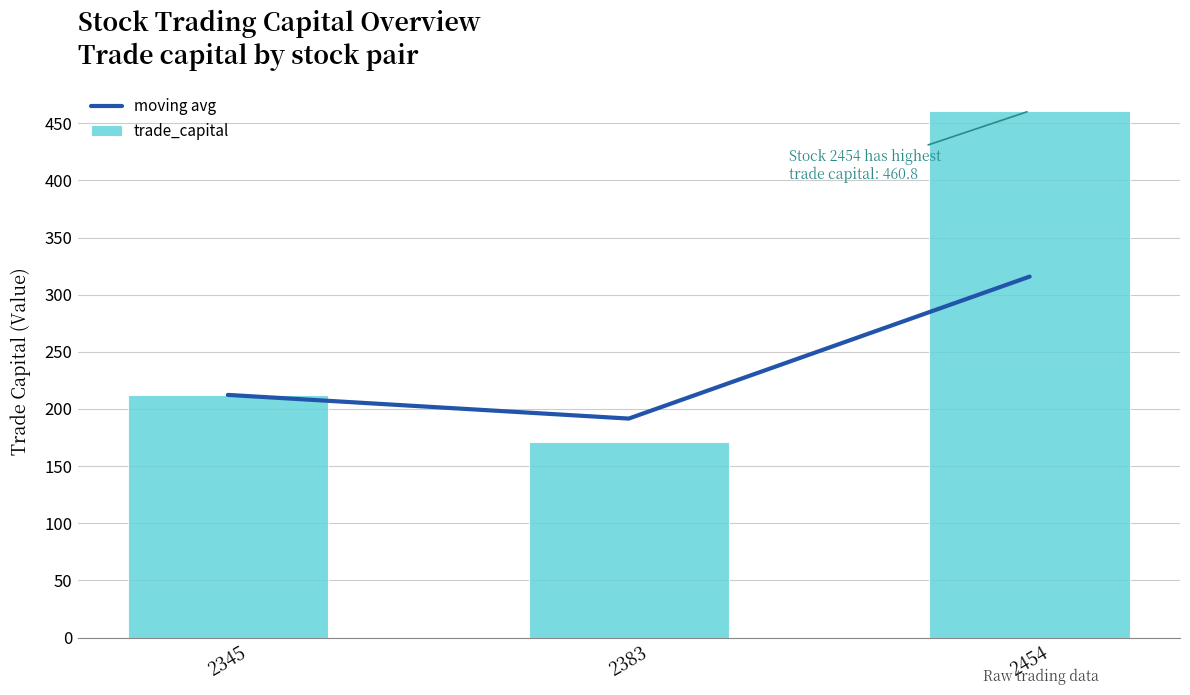

Rank the series by their average value, from lowest to highest.

moving avg, trade_capital